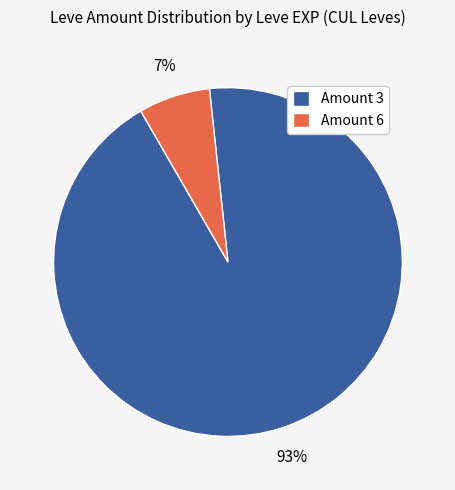

Does Amount 6 represent more than half of the total?

No